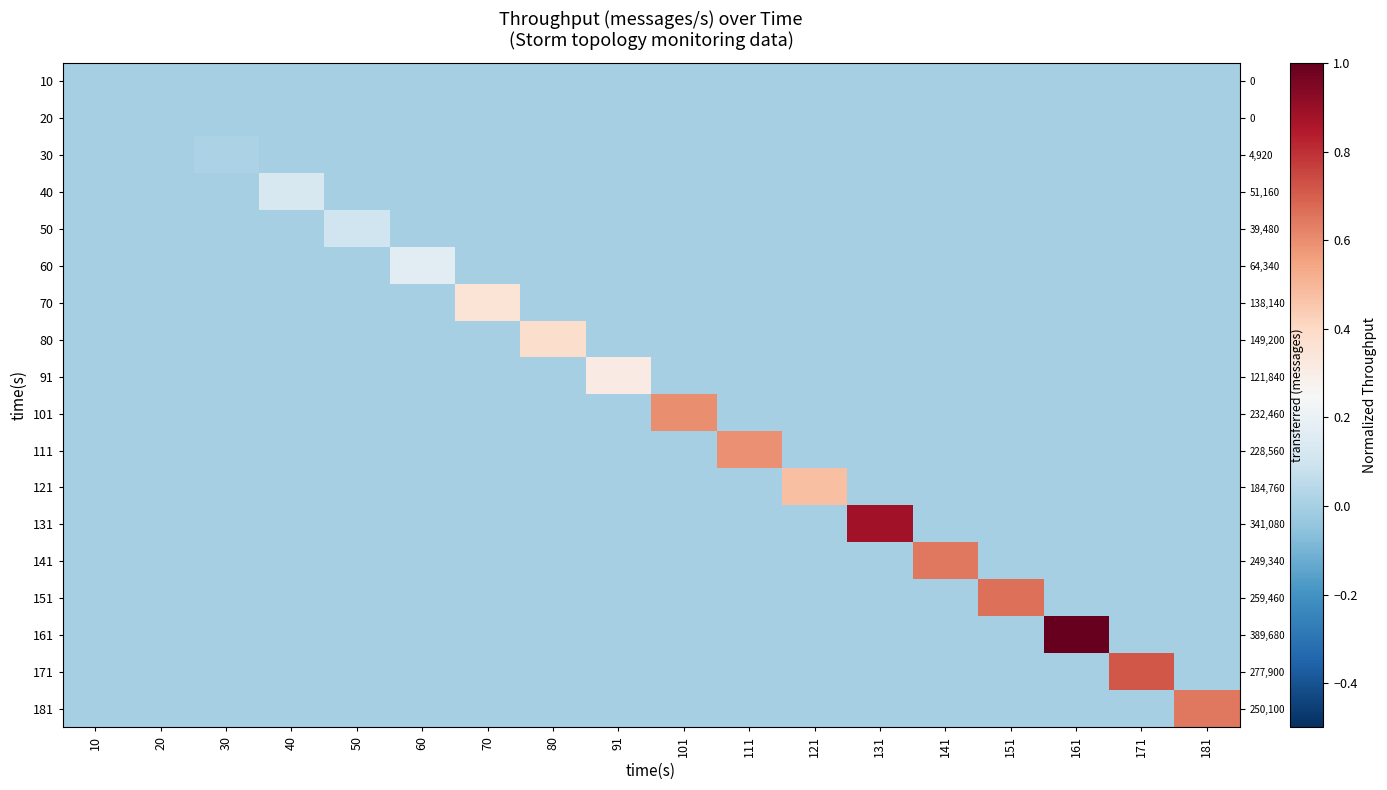

What is the total value across all series at 40?

0.1